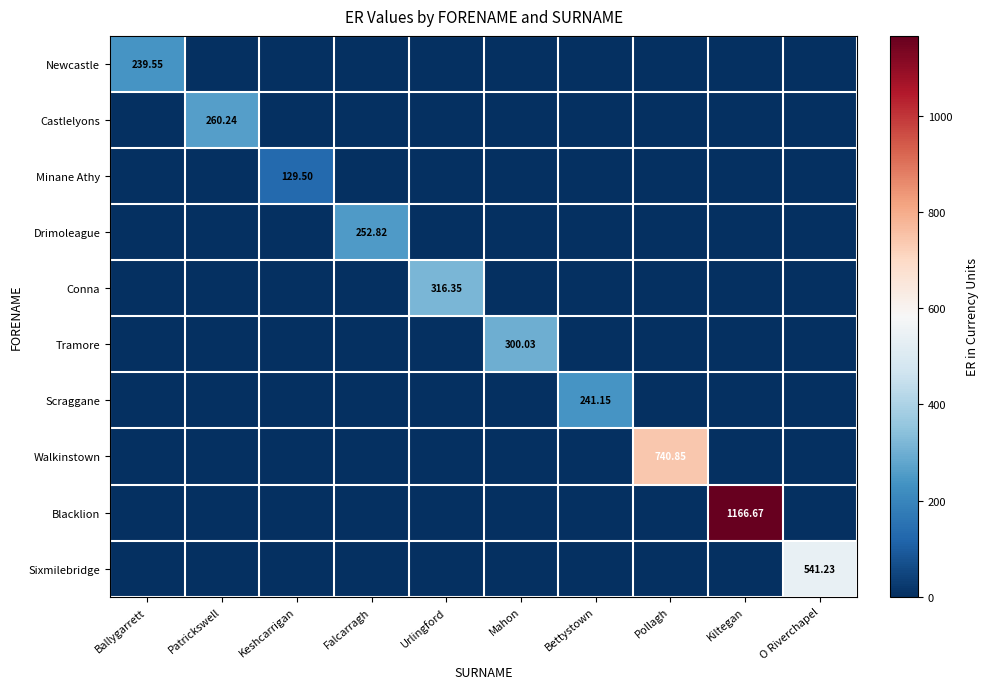

Which series has the largest range (max minus min)?

Blacklion